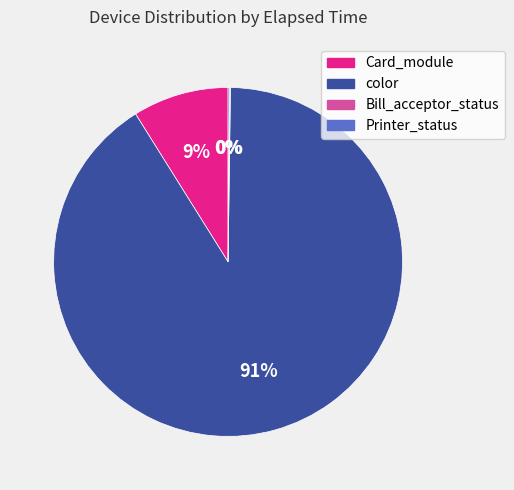

Is there any slice that represents more than half of the pie?

Yes